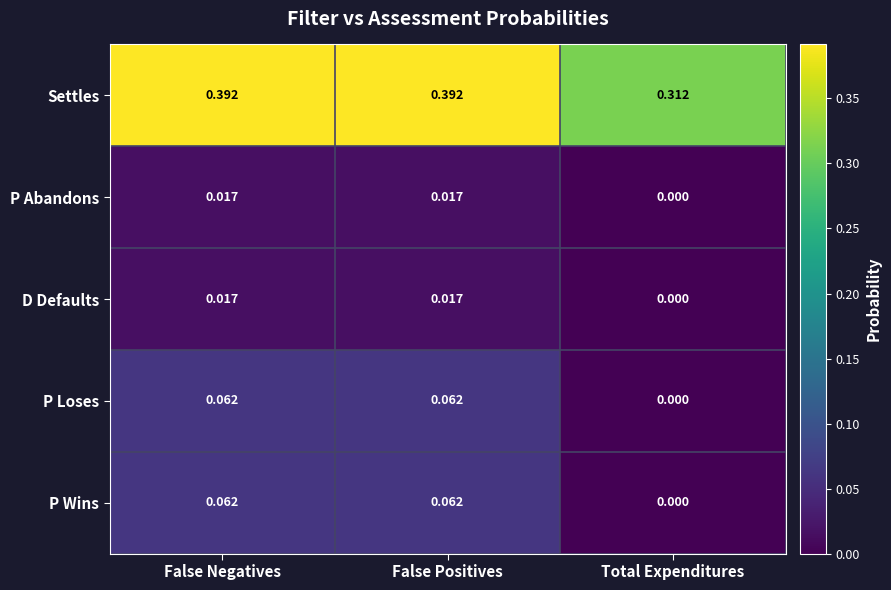

At which label is P Loses closest to 0?

Total Expenditures